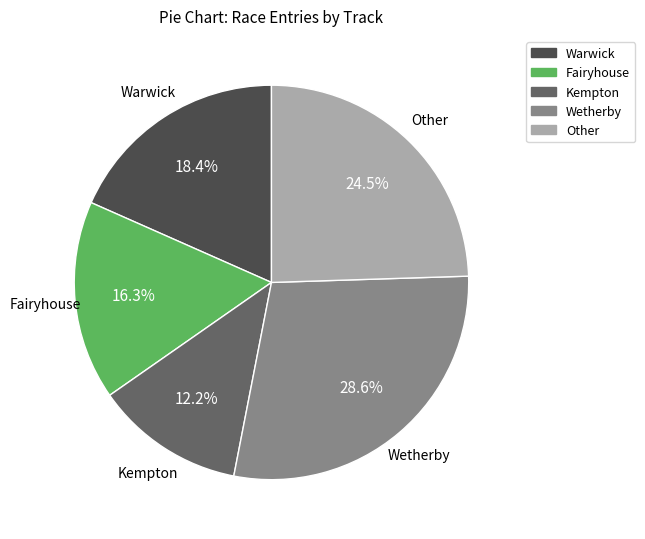

Is the sum of Wetherby and Other greater than half?

Yes